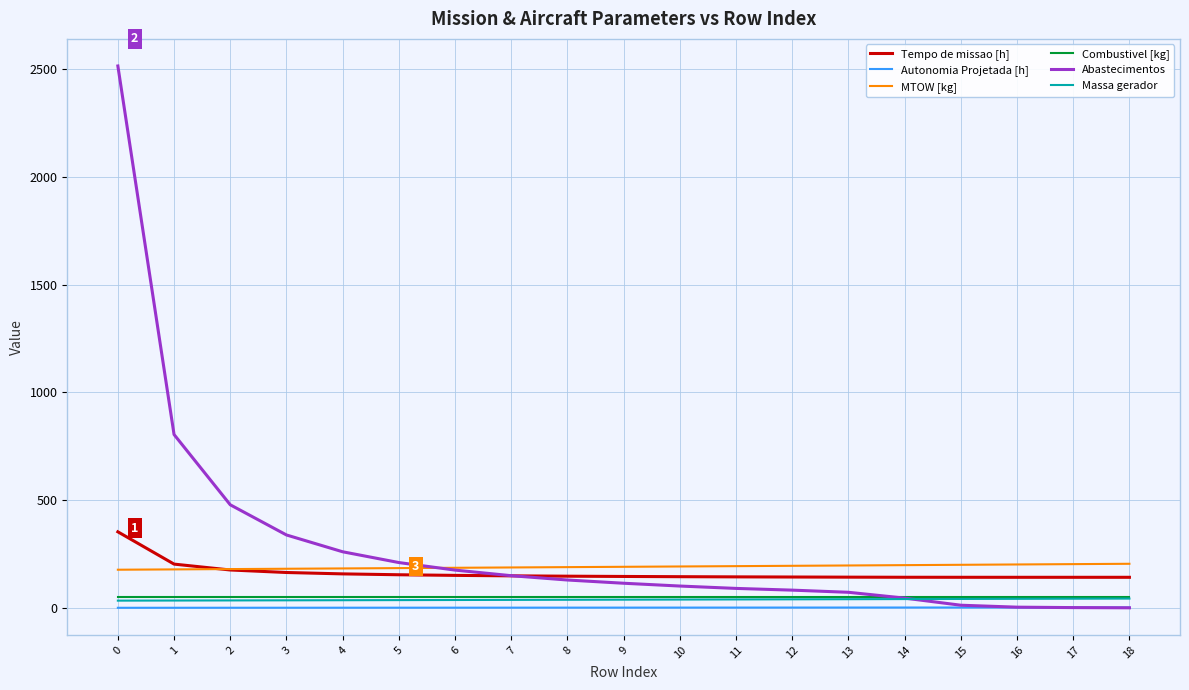

What is the maximum value for Tempo de missao [h]?

352.6